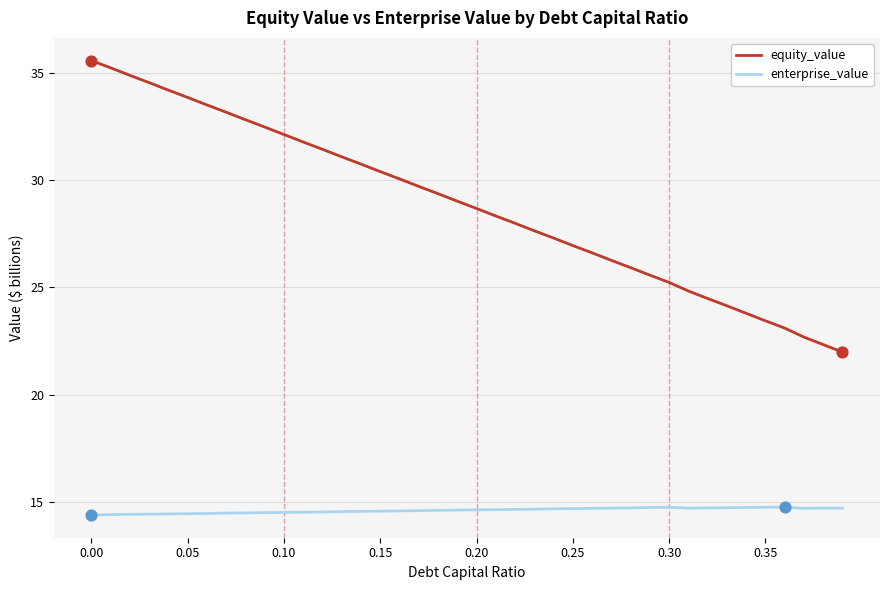

At how many categories does at least one series exceed 17?

40